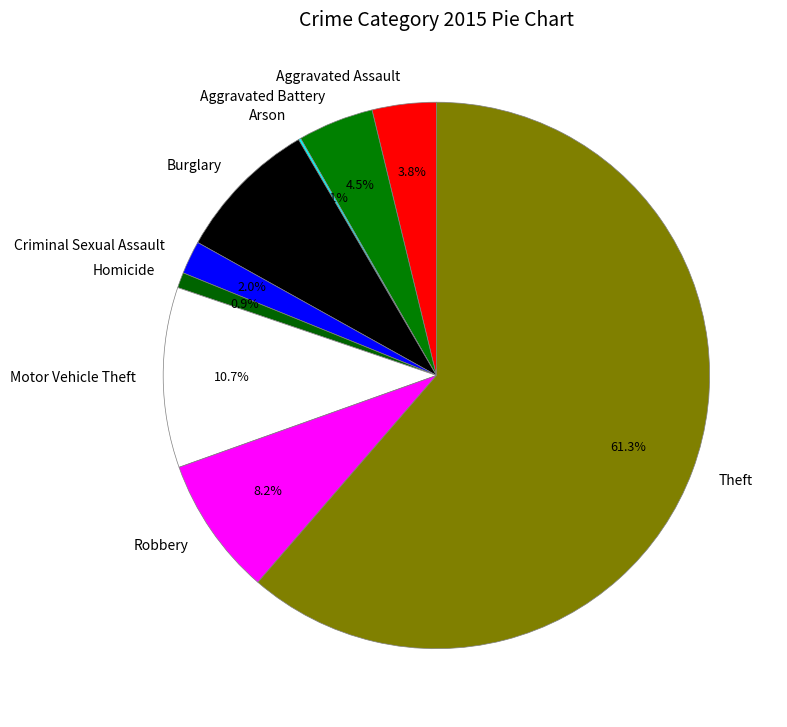

What portion of the pie excludes Criminal Sexual Assault?

98.0%